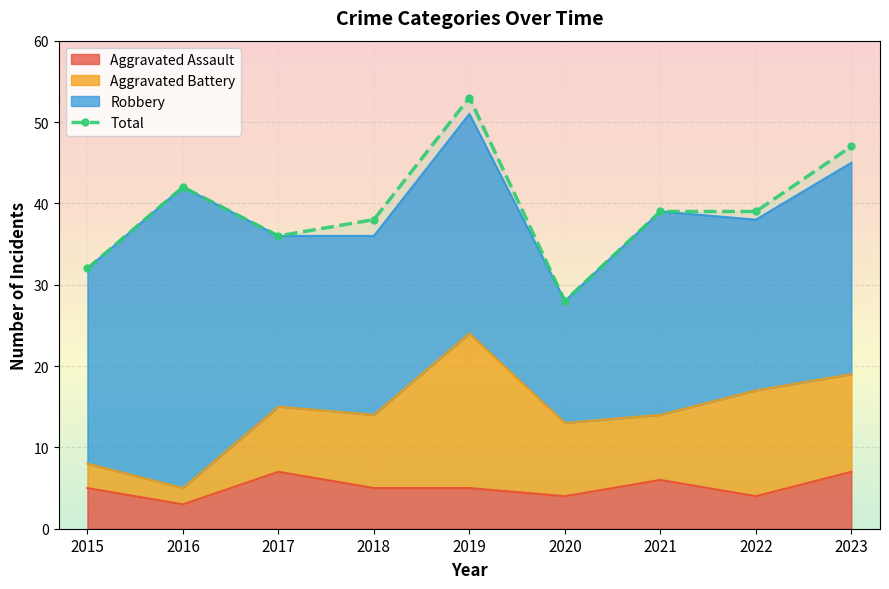

How many interior local peaks (higher than both neighbors) does the data have?

2